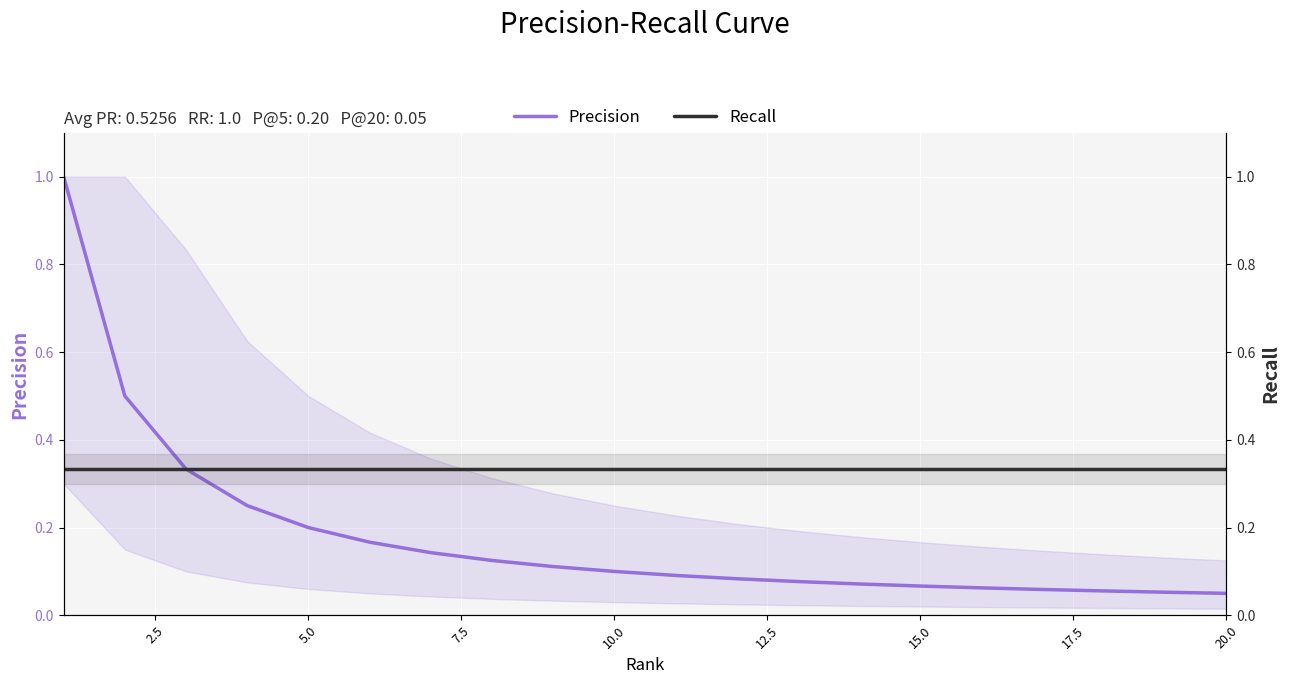

Reading left to right, what are all the values shown in this chart?

Precision: 1.0	0.5	0.3	0.2	0.2	0.2	0.1	0.1	0.1	0.1	0.1	0.1	0.1	0.1	0.1	0.1	0.1	0.1	0.1	0.1
Recall: 0.3	0.3	0.3	0.3	0.3	0.3	0.3	0.3	0.3	0.3	0.3	0.3	0.3	0.3	0.3	0.3	0.3	0.3	0.3	0.3